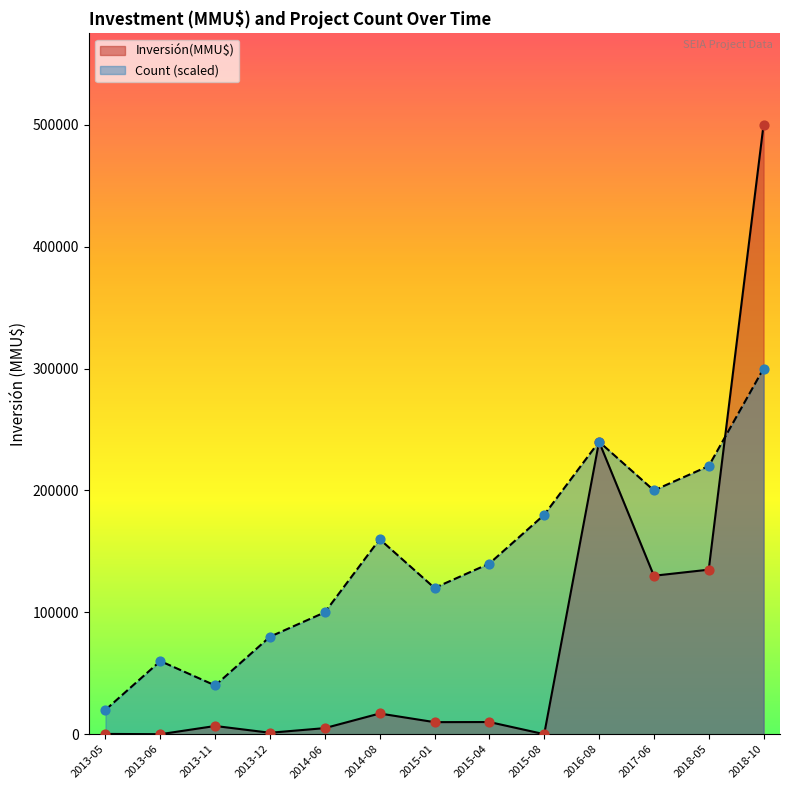

Which series has the largest Y range (max minus min)?

Inversión(MMU$)